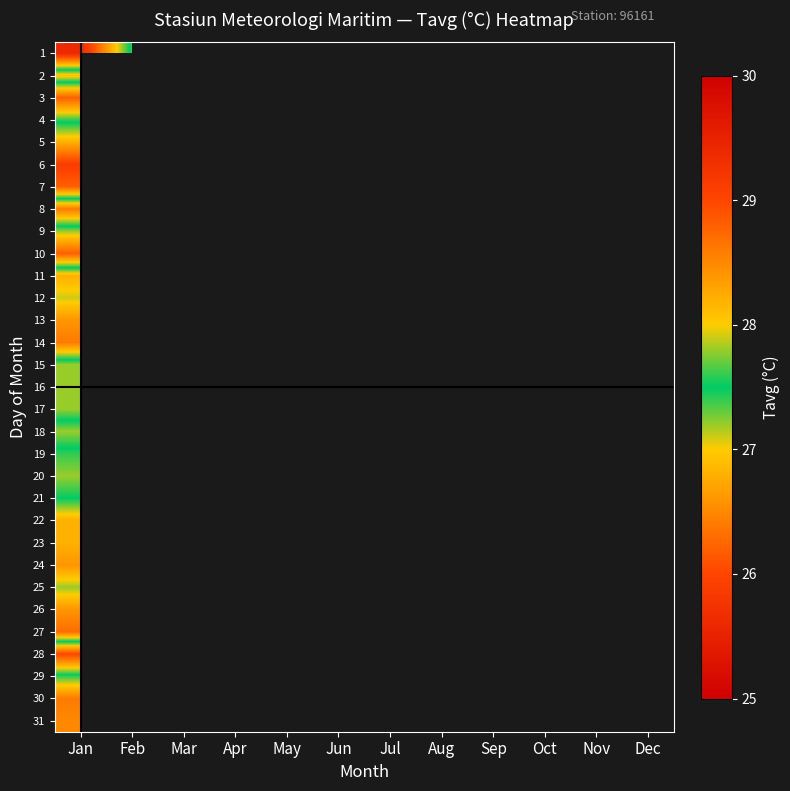

Count the number of data series in this chart.

31